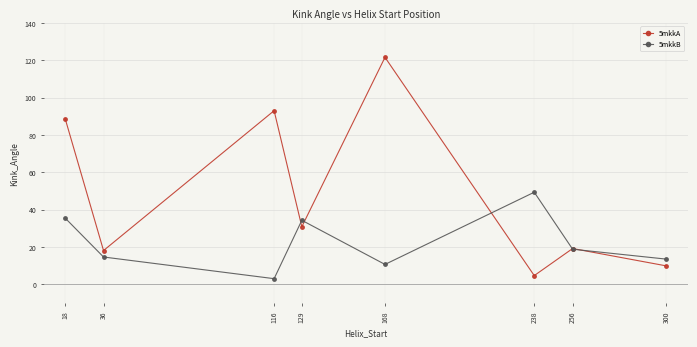

What is the difference between the maximum and second lowest values in the 5mkkA series?

111.6